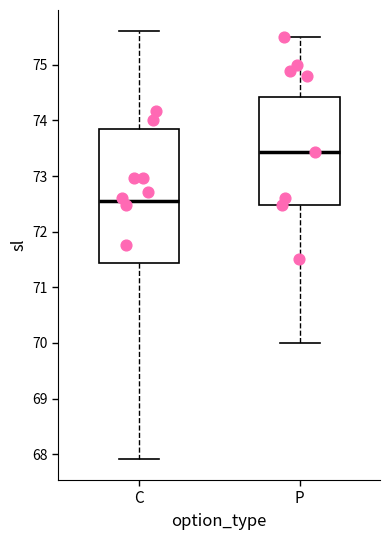

Reading left to right, read every box against the y-axis: the position of its median line, the range the box covers, and the ends of its whiskers. The values are not printed on the chart, so give them approximately, as read against the axis.

C: median 72.6, box 71.4 to 73.9, whiskers 67.9 to 75.6
P: median 73.4, box 72.5 to 74.4, whiskers 70.0 to 75.5